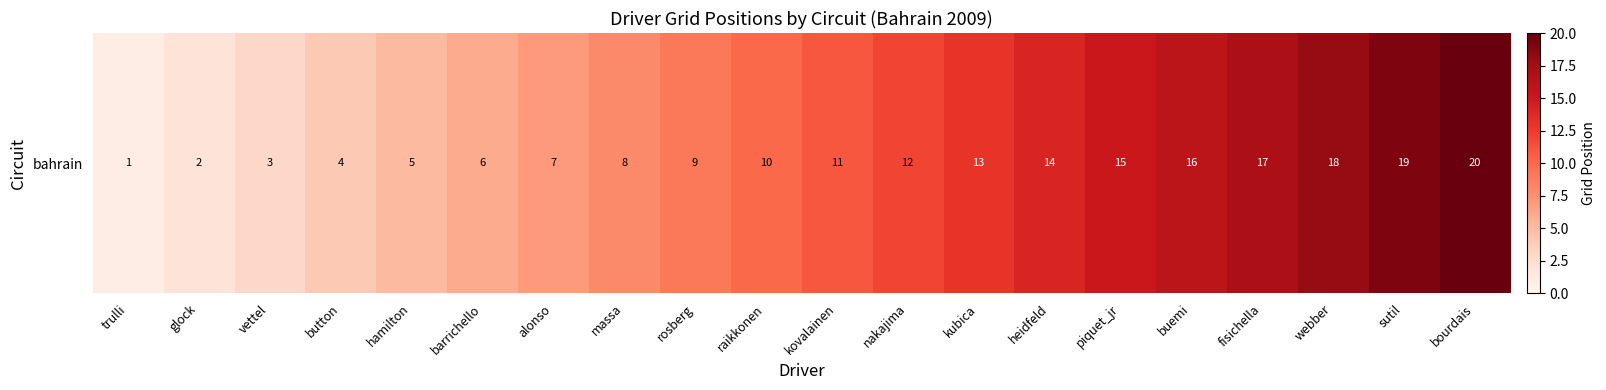

The chart shows a value of 6 at piquet_jr. True or false?

False